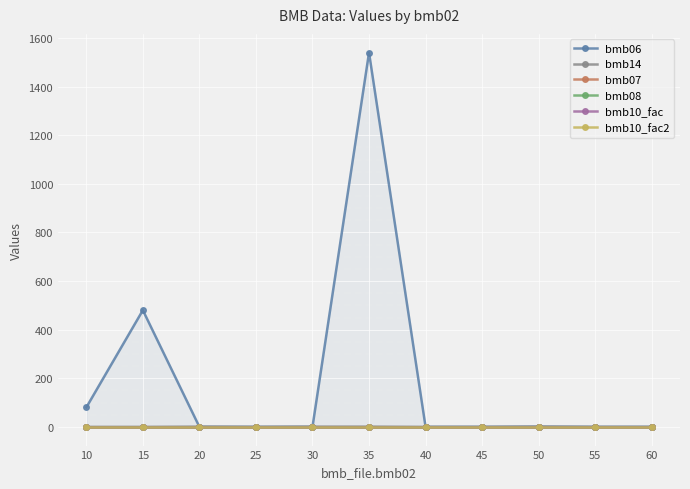

True or false: bmb07 and bmb10_fac2 cross at least once.

False